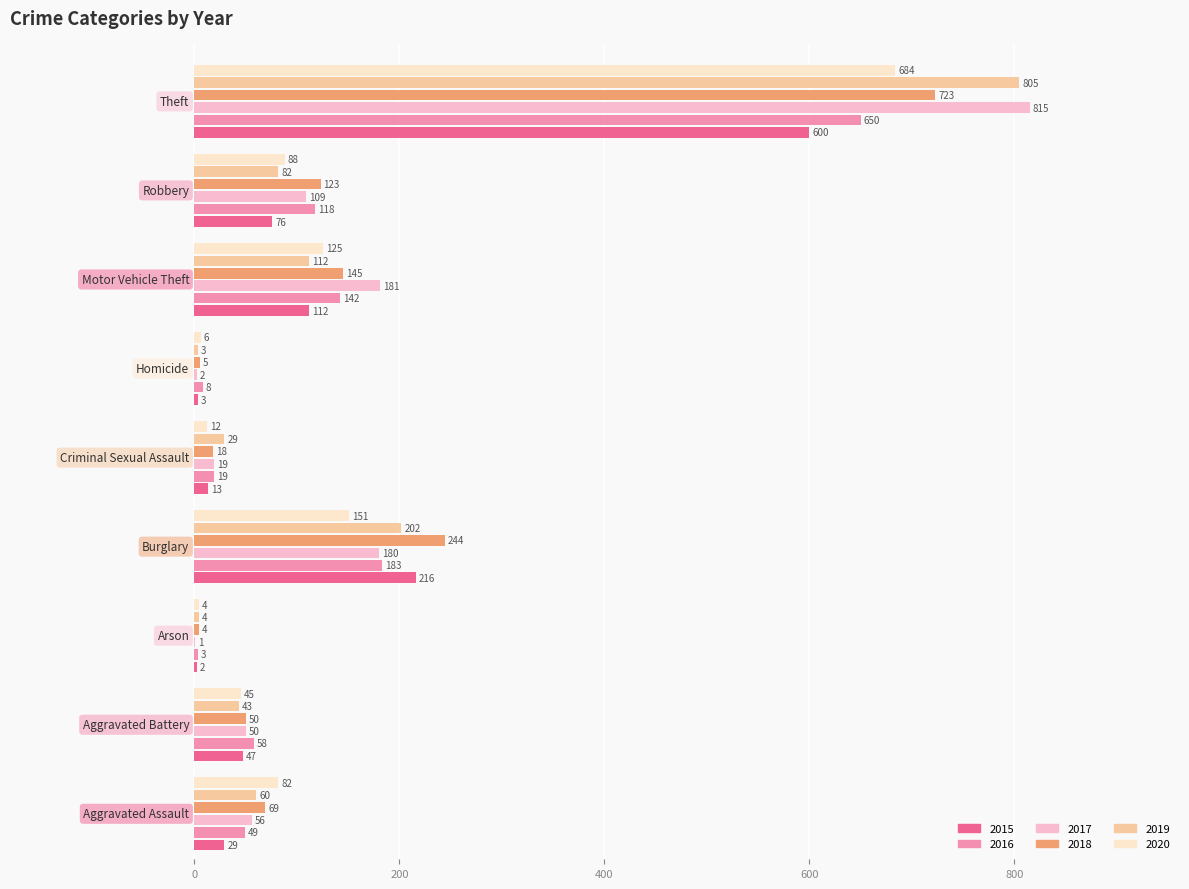

What is the greatest value displayed?

815